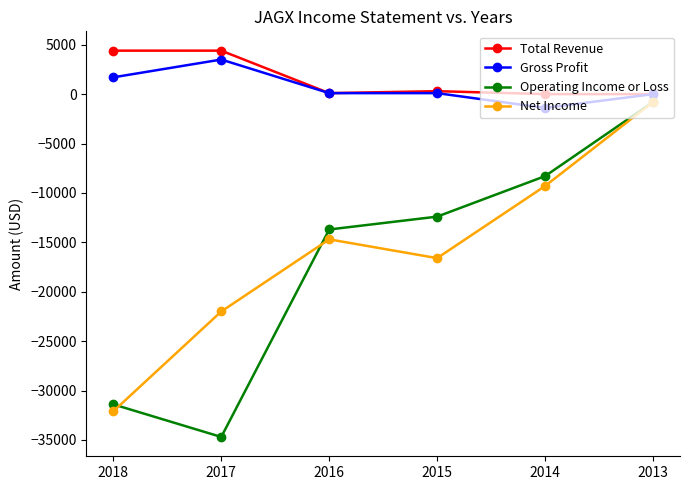

Which category has the lowest value in the Operating Income or Loss series?

2017